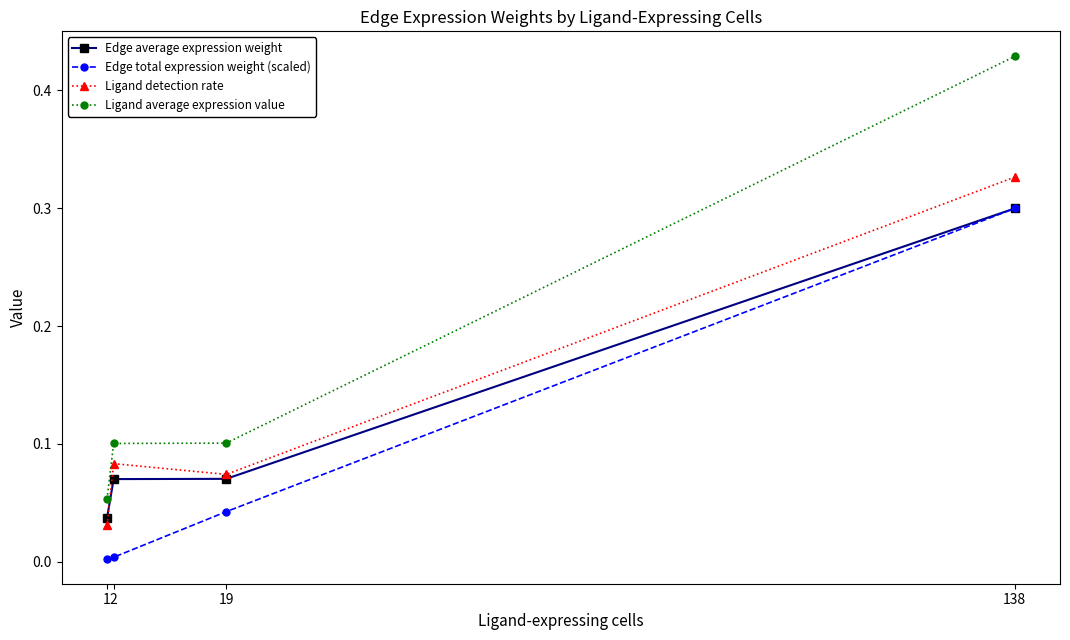

Which category has the highest value across all series?

138